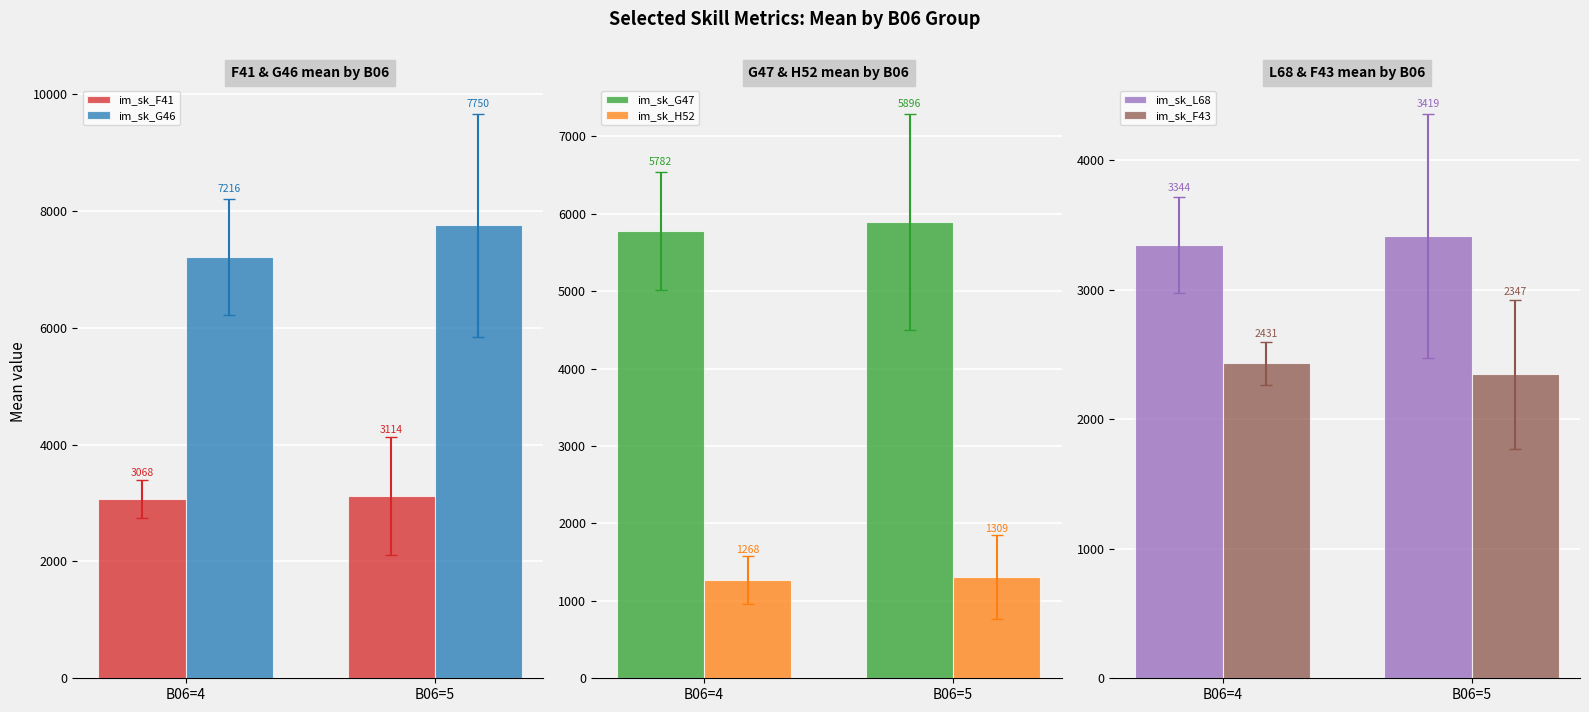

What is the sum of all im_sk_G47 values?

11677.8